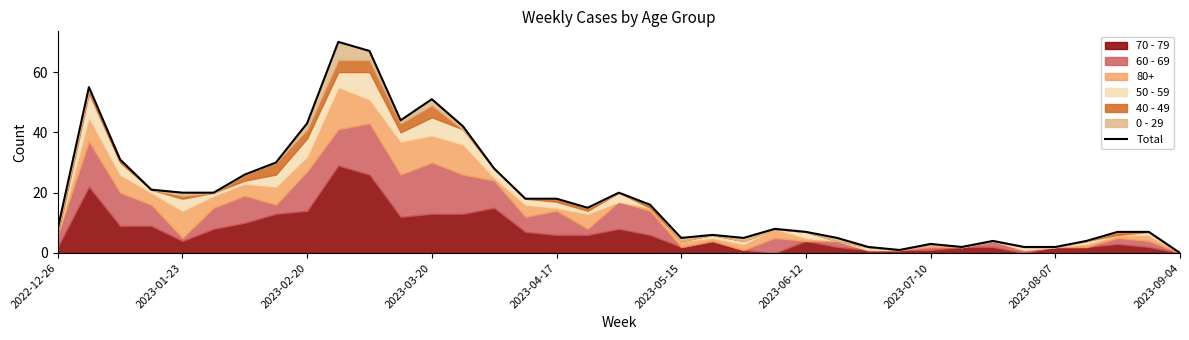

What is the maximum value shown in the chart?

70